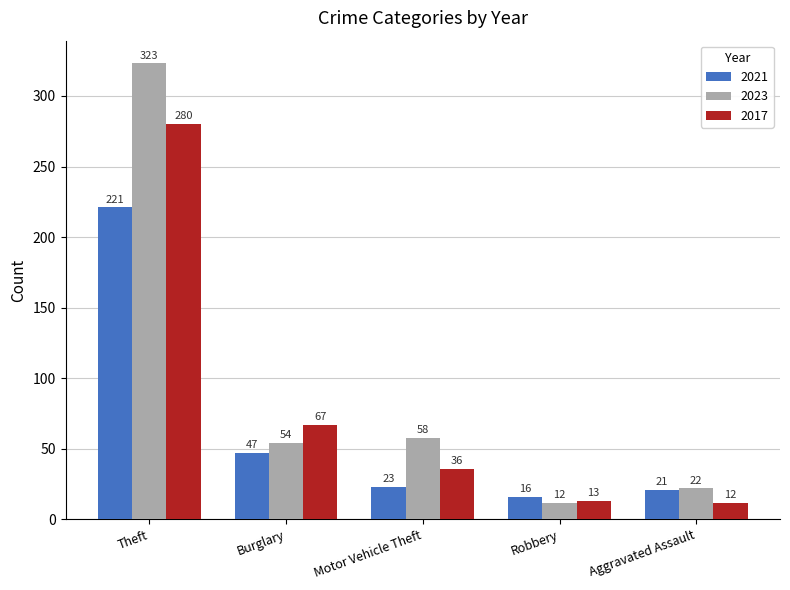

Is it true that 2023 equals 22 at Aggravated Assault?

True